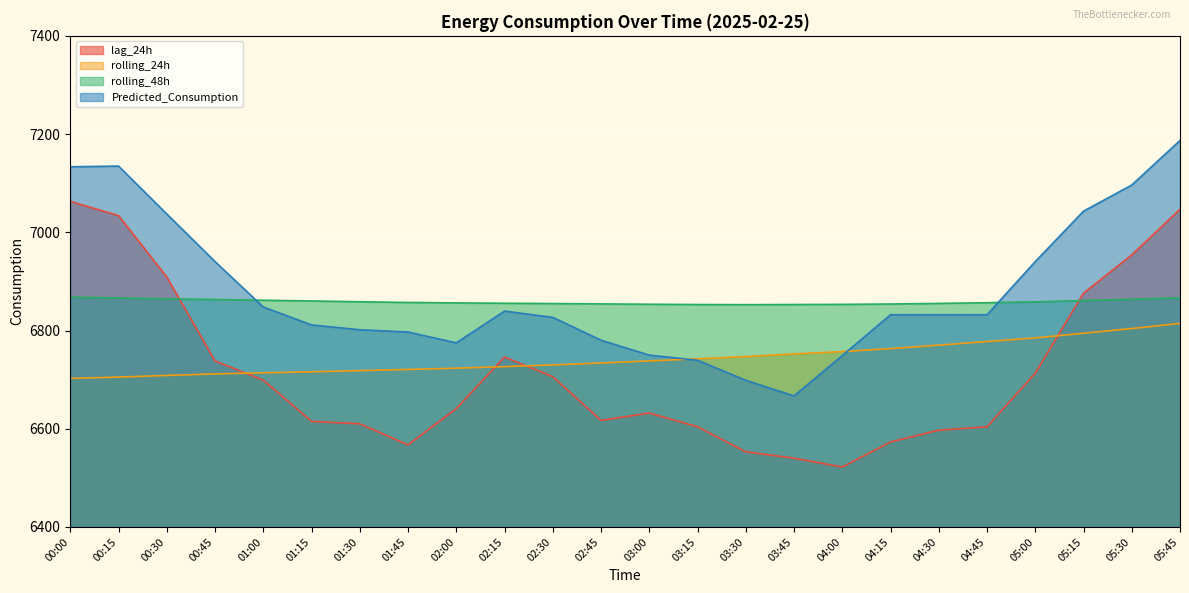

What position from the left is 01:45?

8